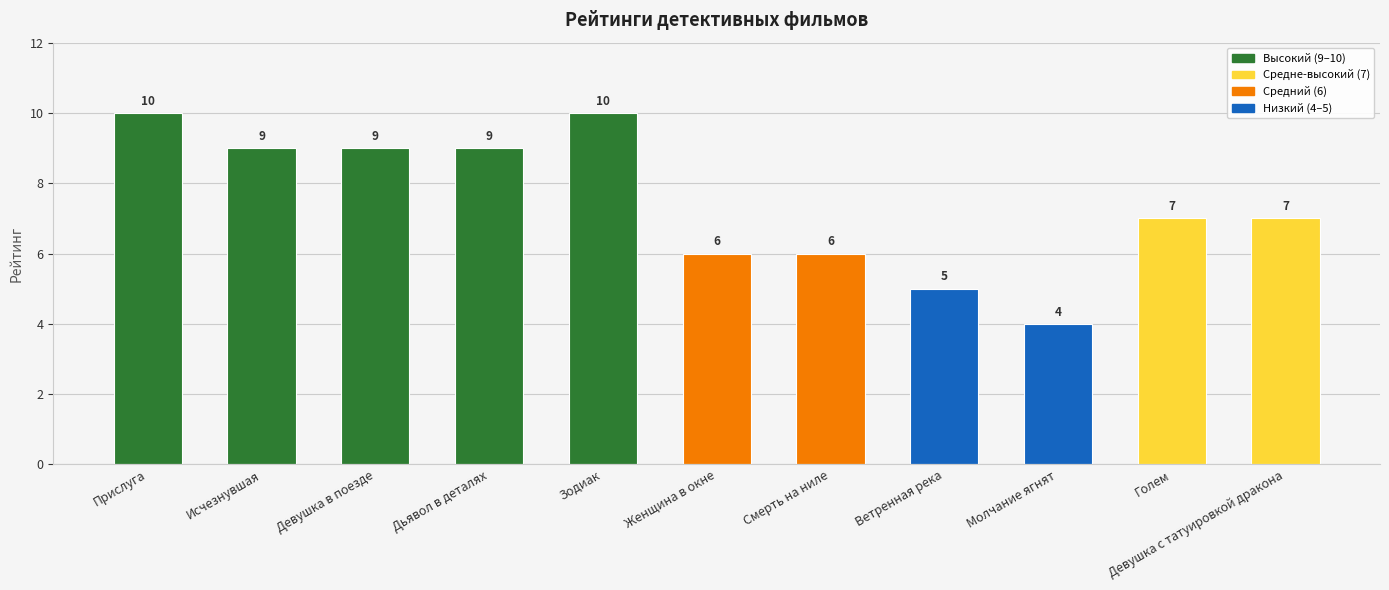

What is the greatest value displayed?

10